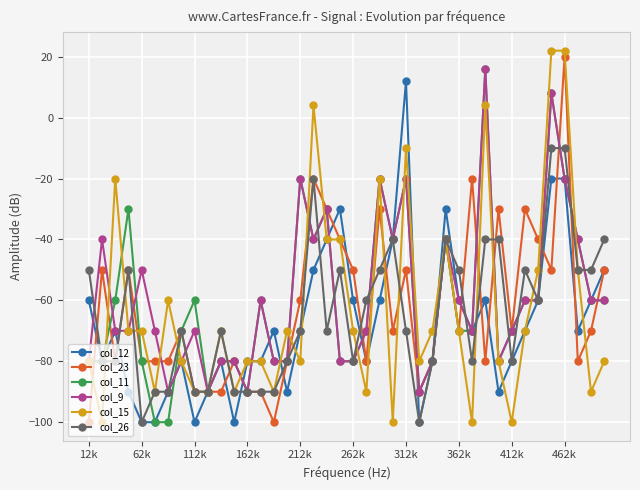

What is the greatest value displayed?

22